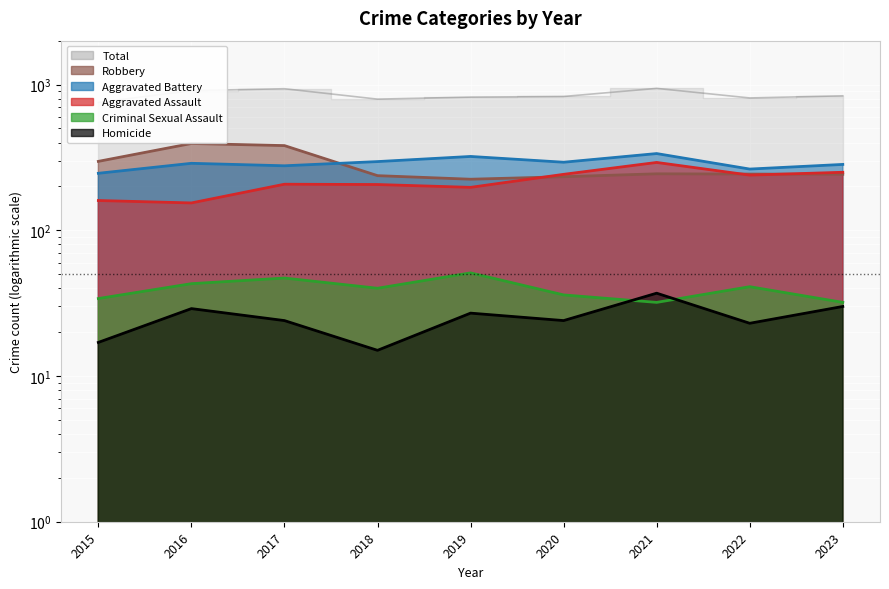

What is the value of the Criminal Sexual Assault point at the 3rd from the left?

47